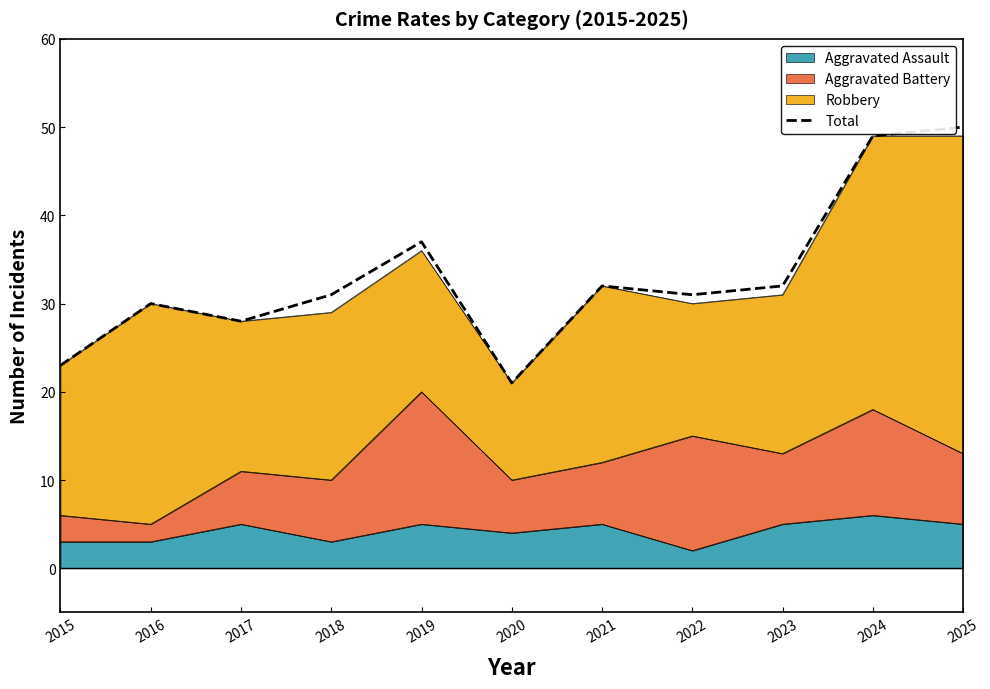

How many lines are shown in the chart?

1